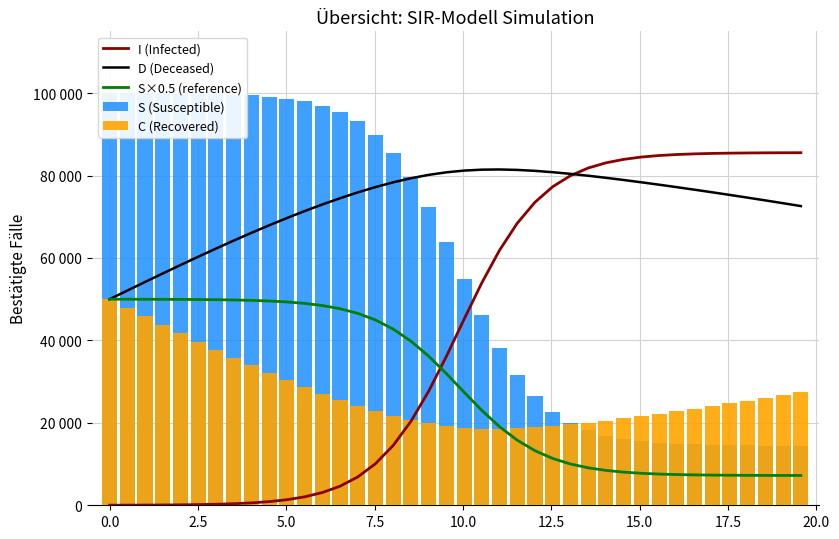

What are all the series names shown in the legend?

I (Infected), D (Deceased), S×0.5 (reference), S (Susceptible), C (Recovered)